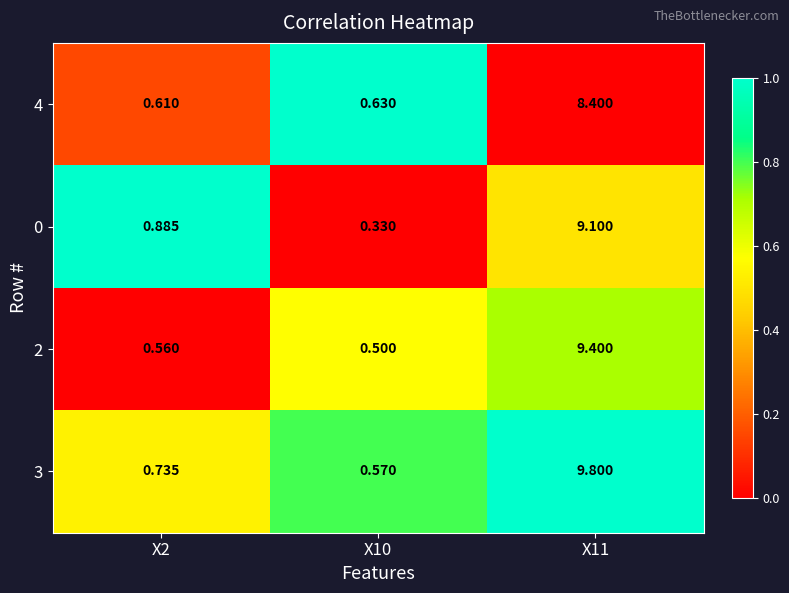

Is the value of 4 at X10 greater than the value of 3 at X10?

Yes